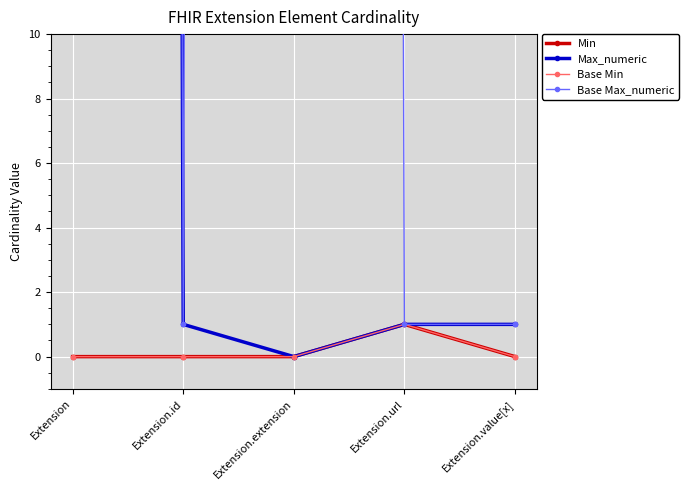

True or false: Min and Max_numeric cross at least once.

False